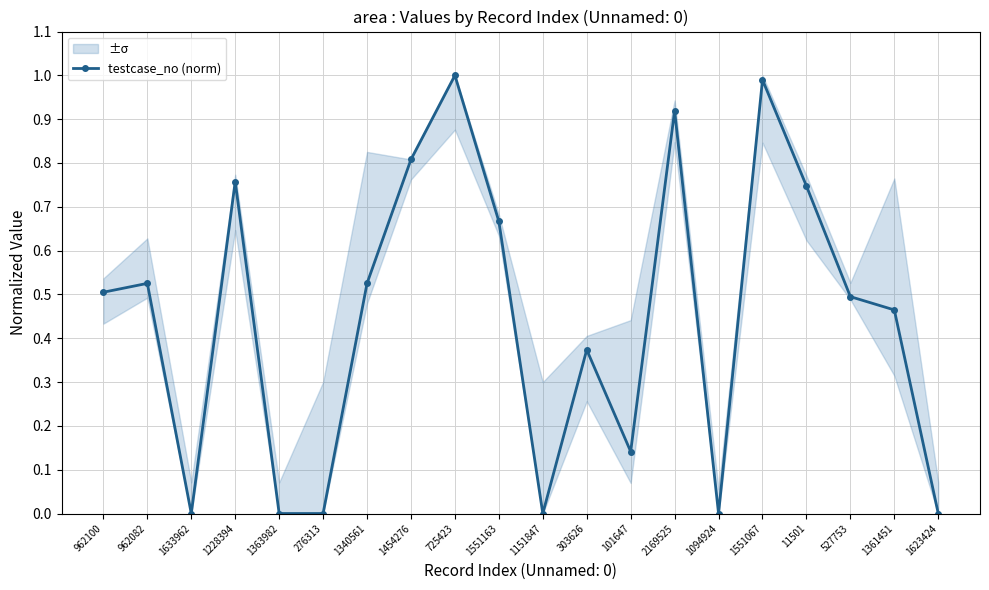

Rank the categories by value from highest to lowest.

725423, 1551067, 2169525, 1454276, 1228394, 11501, 1551163, 962082, 1340561, 962100, 527753, 1361451, 303626, 101647, 1633962, 1363982, 276313, 1151847, 1094924, 1623424